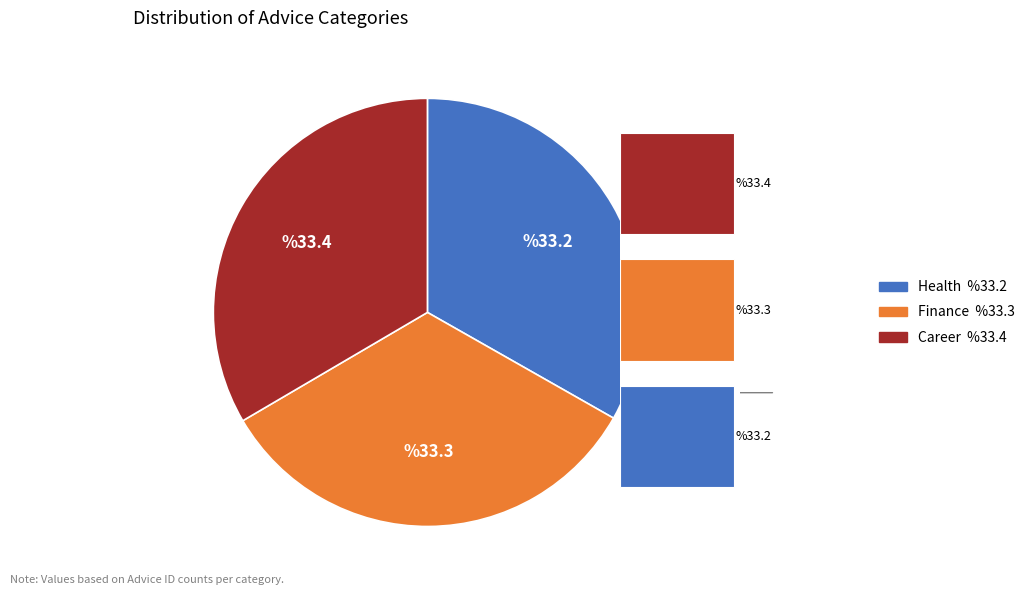

To the nearest percent, what is the combined percentage of Health and Finance?

67%